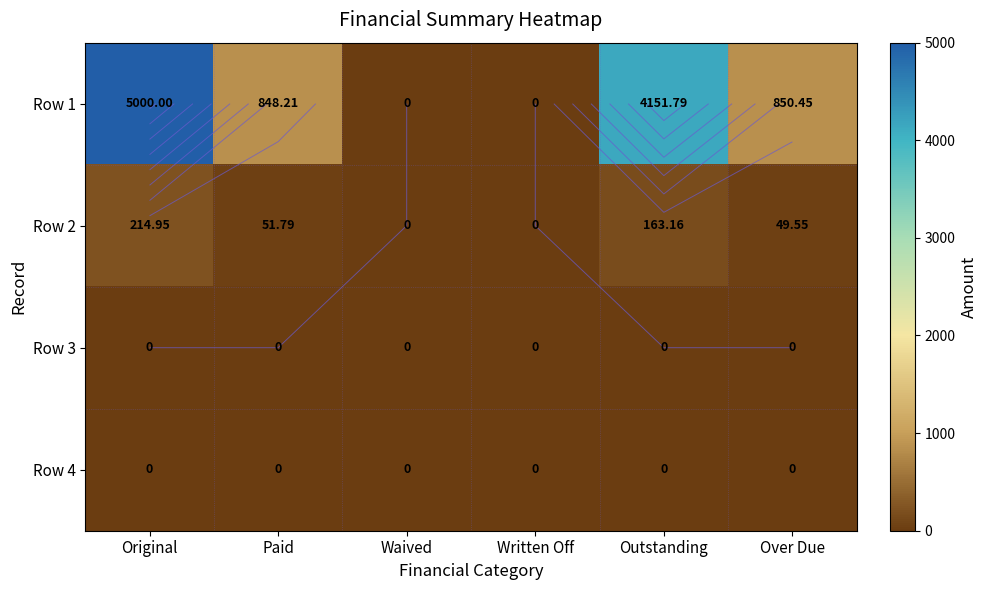

Rank the series at Original from highest to lowest value.

Row 1, Row 2, Row 3, Row 4